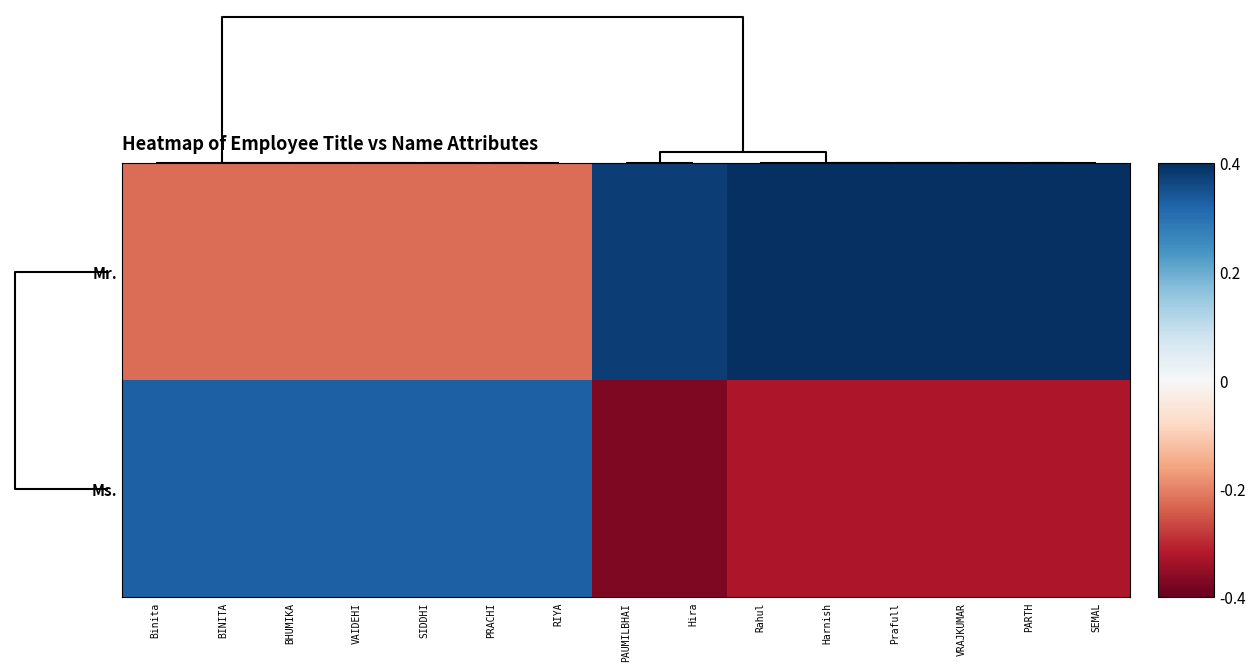

Which series has the widest spread of values?

Ms.